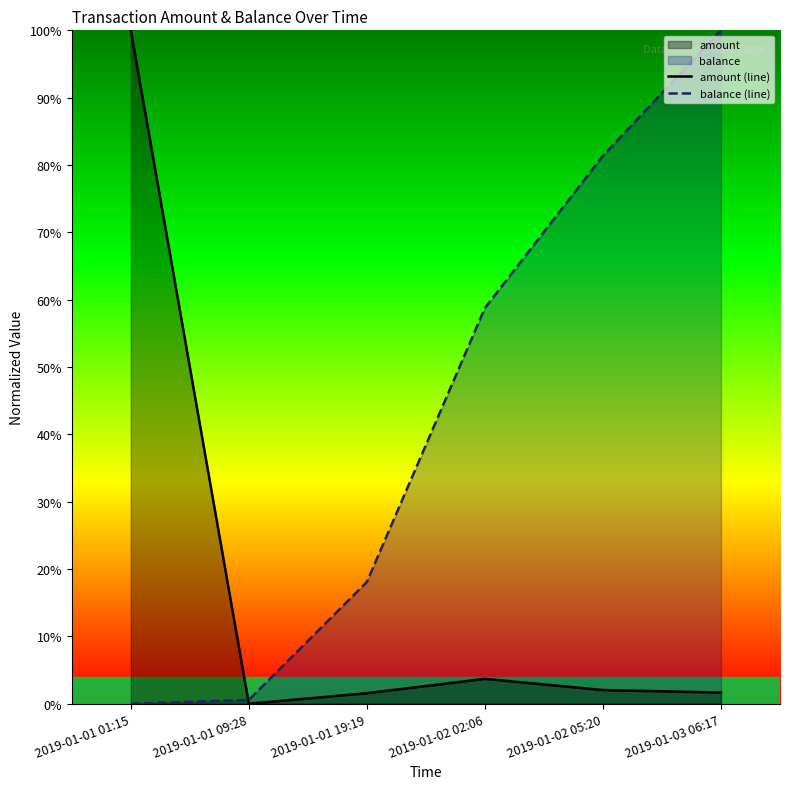

What is the approximate value of balance (line) at 2019-01-03 06:17?

100.0